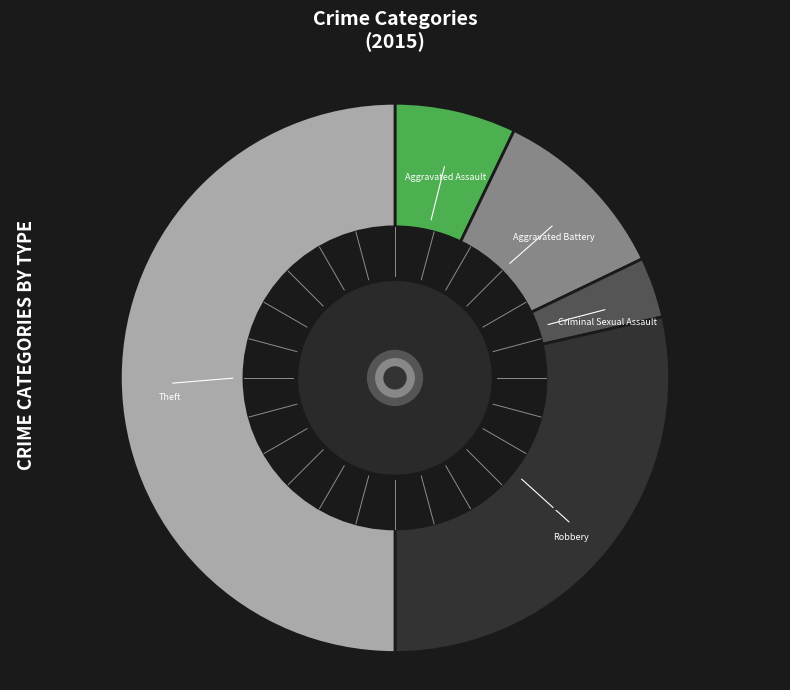

Rank the categories by value from highest to lowest.

Theft, Robbery, Aggravated Battery, Aggravated Assault, Criminal Sexual Assault